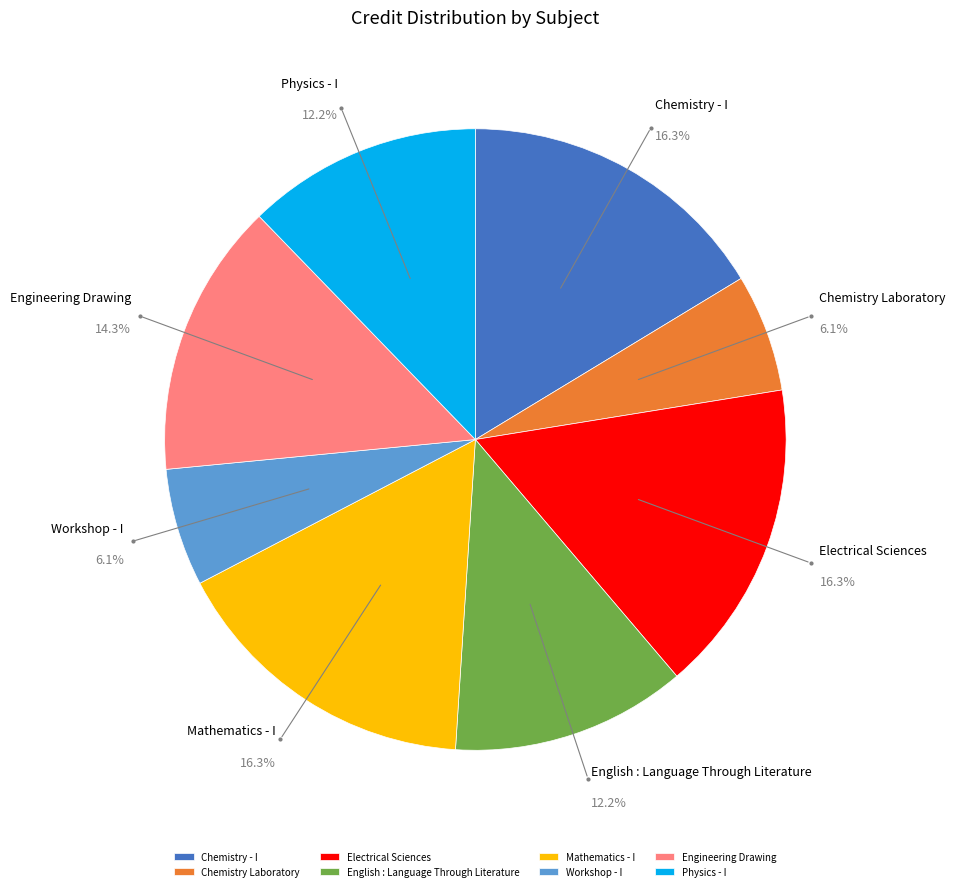

What is the total percentage of Electrical Sciences and English : Language Through Literature?

28.6%